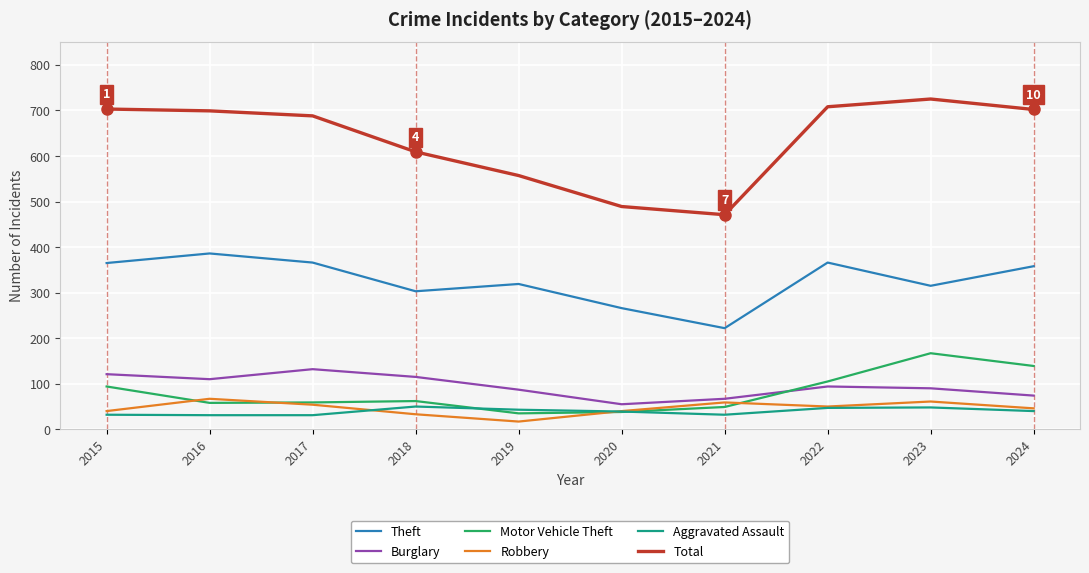

What is the difference between the Motor Vehicle Theft values at 2017 and 2015?

35